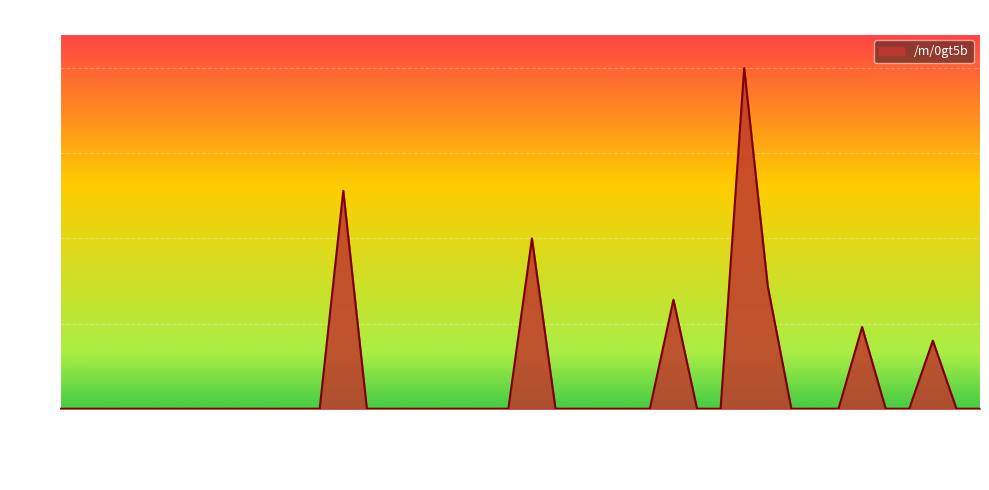

What is the maximum value shown in the chart?

100